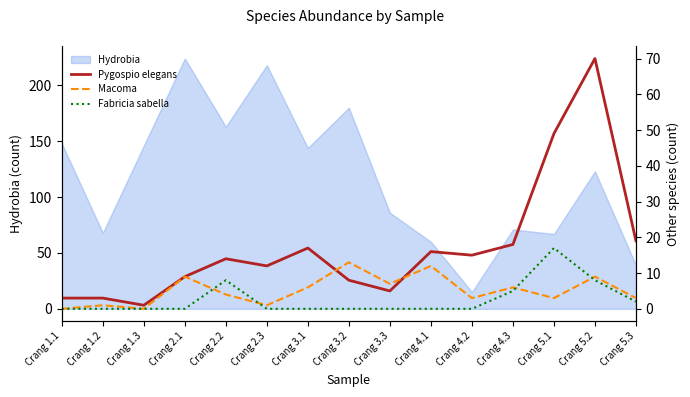

How many intersections are there between Macoma and Fabricia sabella?

4